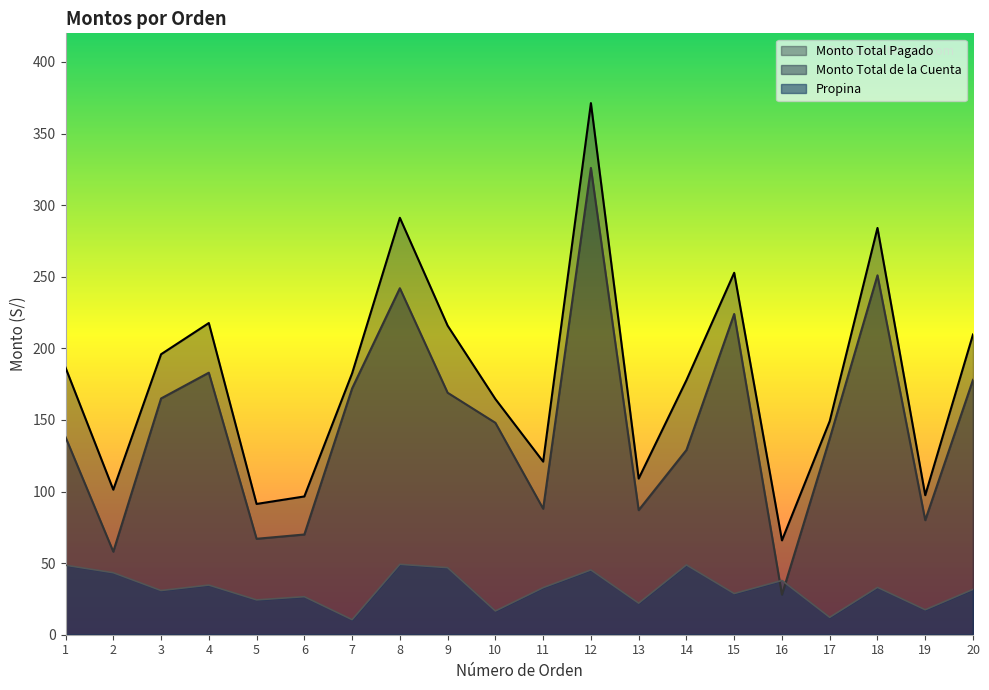

How many interior local peaks does the Propina series have?

7